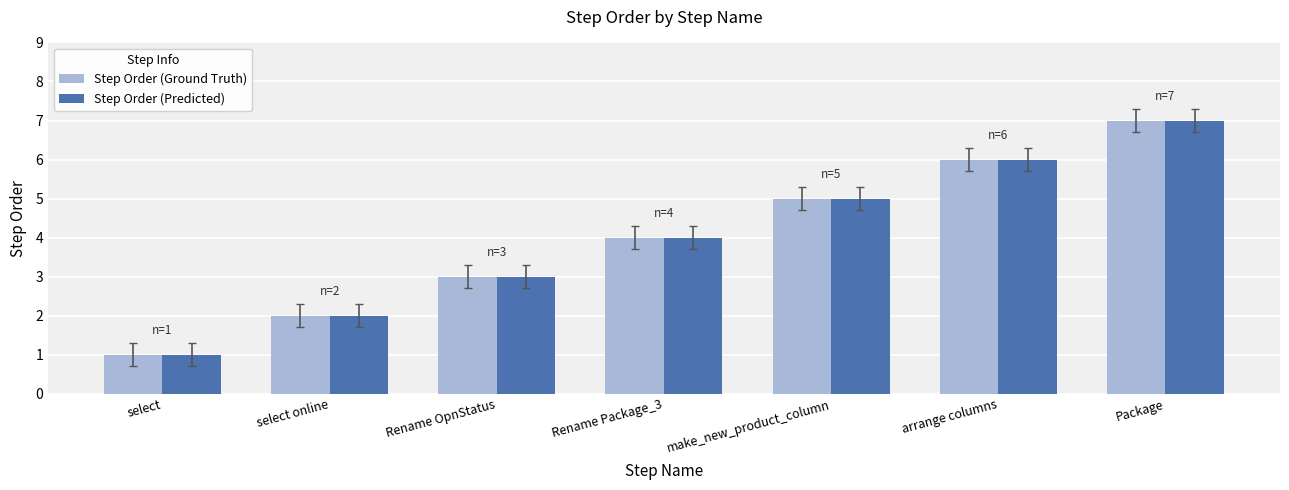

Is the value of Step Order (Ground Truth) at select greater than the value of Step Order (Predicted) at arrange columns?

No